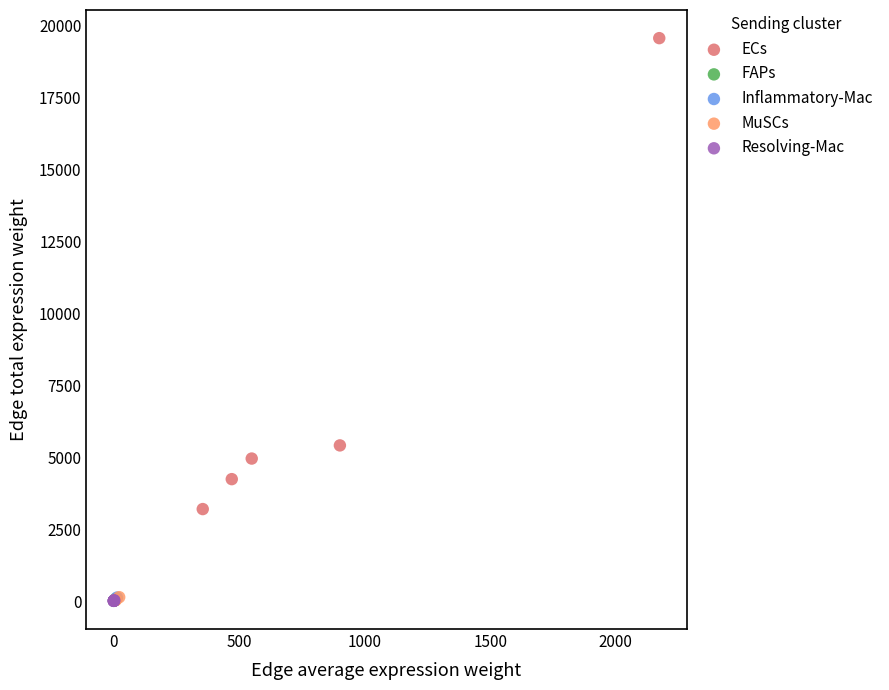

Which series contains the highest Y value?

ECs